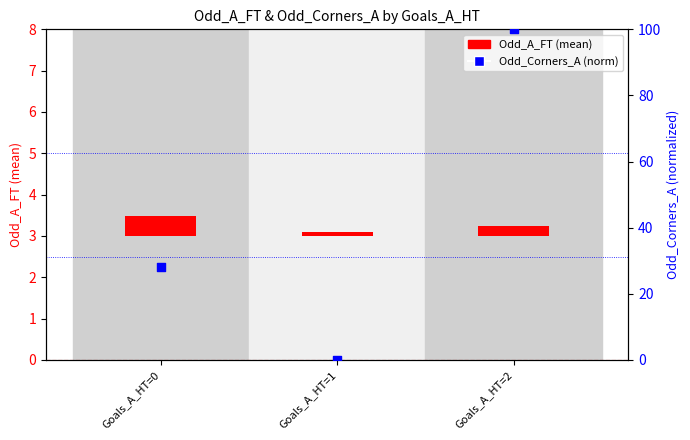

Is the value of Odd_Corners_A (norm) at Goals_A_HT=1 greater than the value of Odd_A_FT (mean) at Goals_A_HT=1?

No